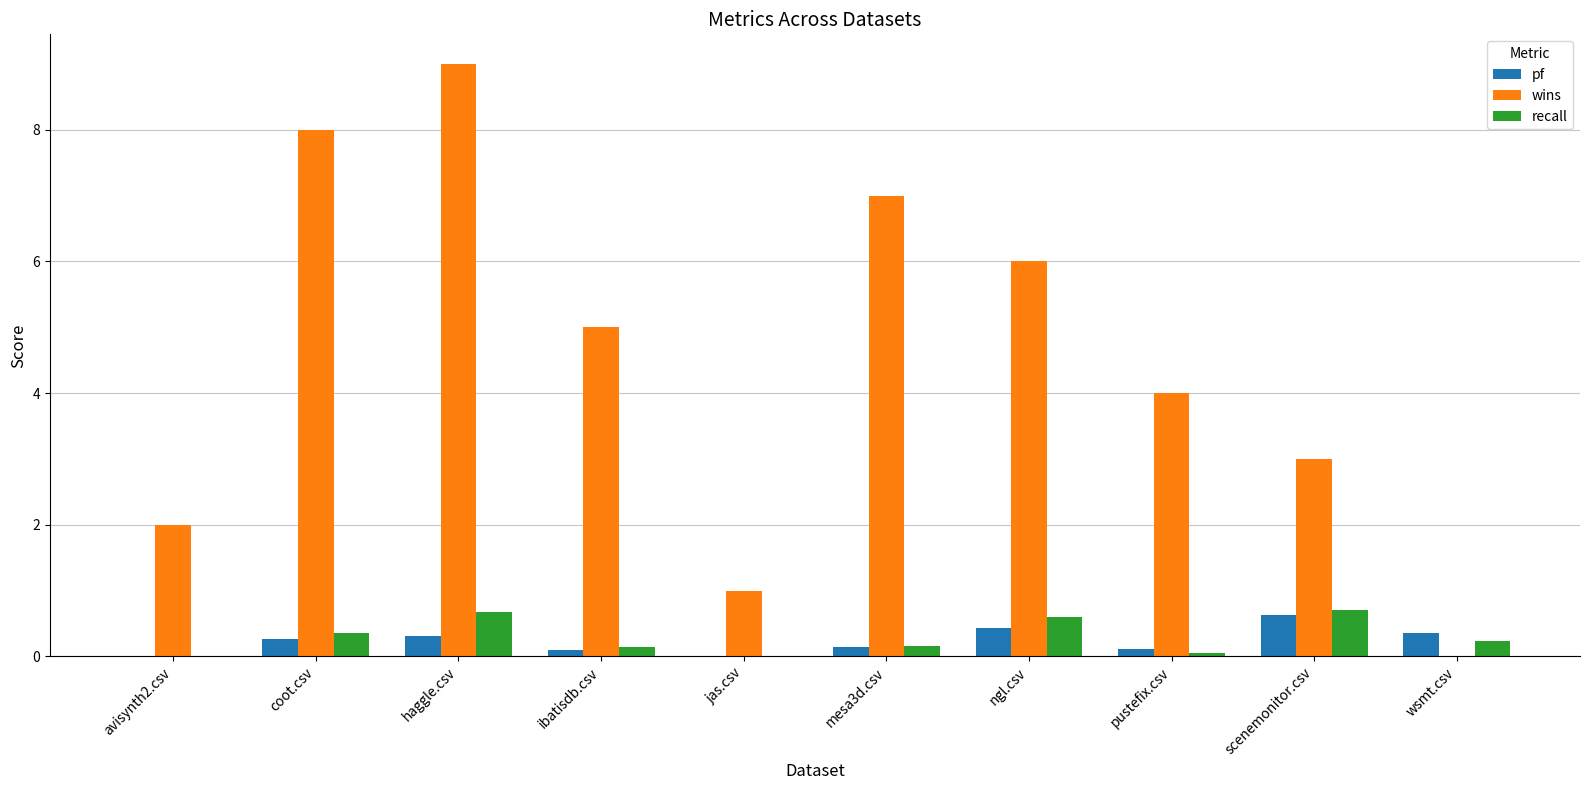

The value of recall at avisynth2.csv is 0.0. True or false?

True